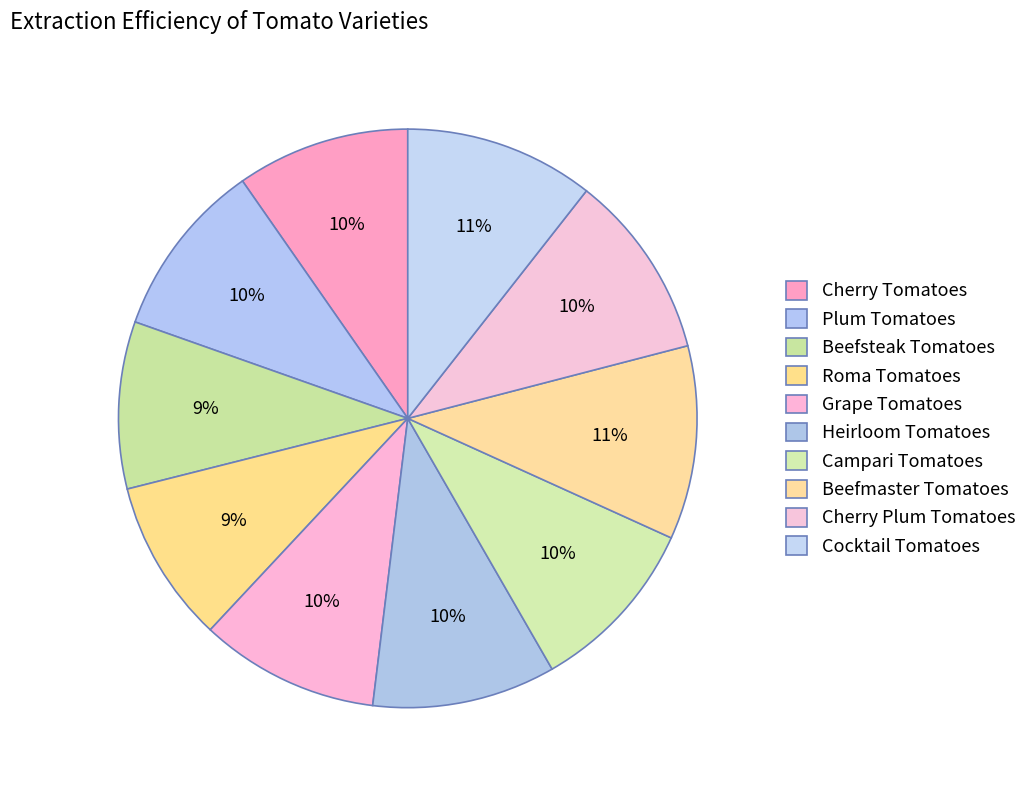

Count the number of slices in the pie.

10